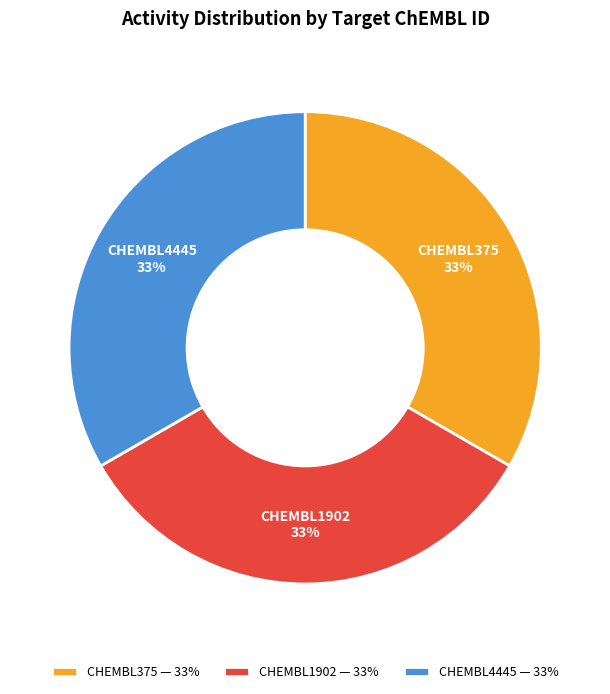

To the nearest percent, what percentage of the pie is CHEMBL1902?

33%